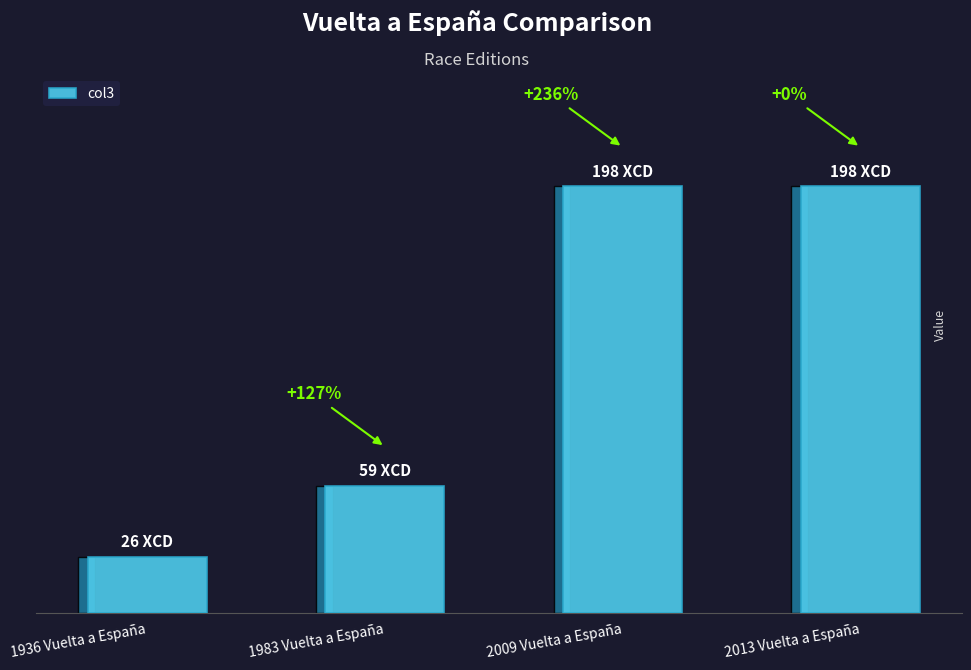

Reading right to left, list all the values displayed in this chart.

2013 Vuelta a España=198	2009 Vuelta a España=198	1983 Vuelta a España=59	1936 Vuelta a España=26